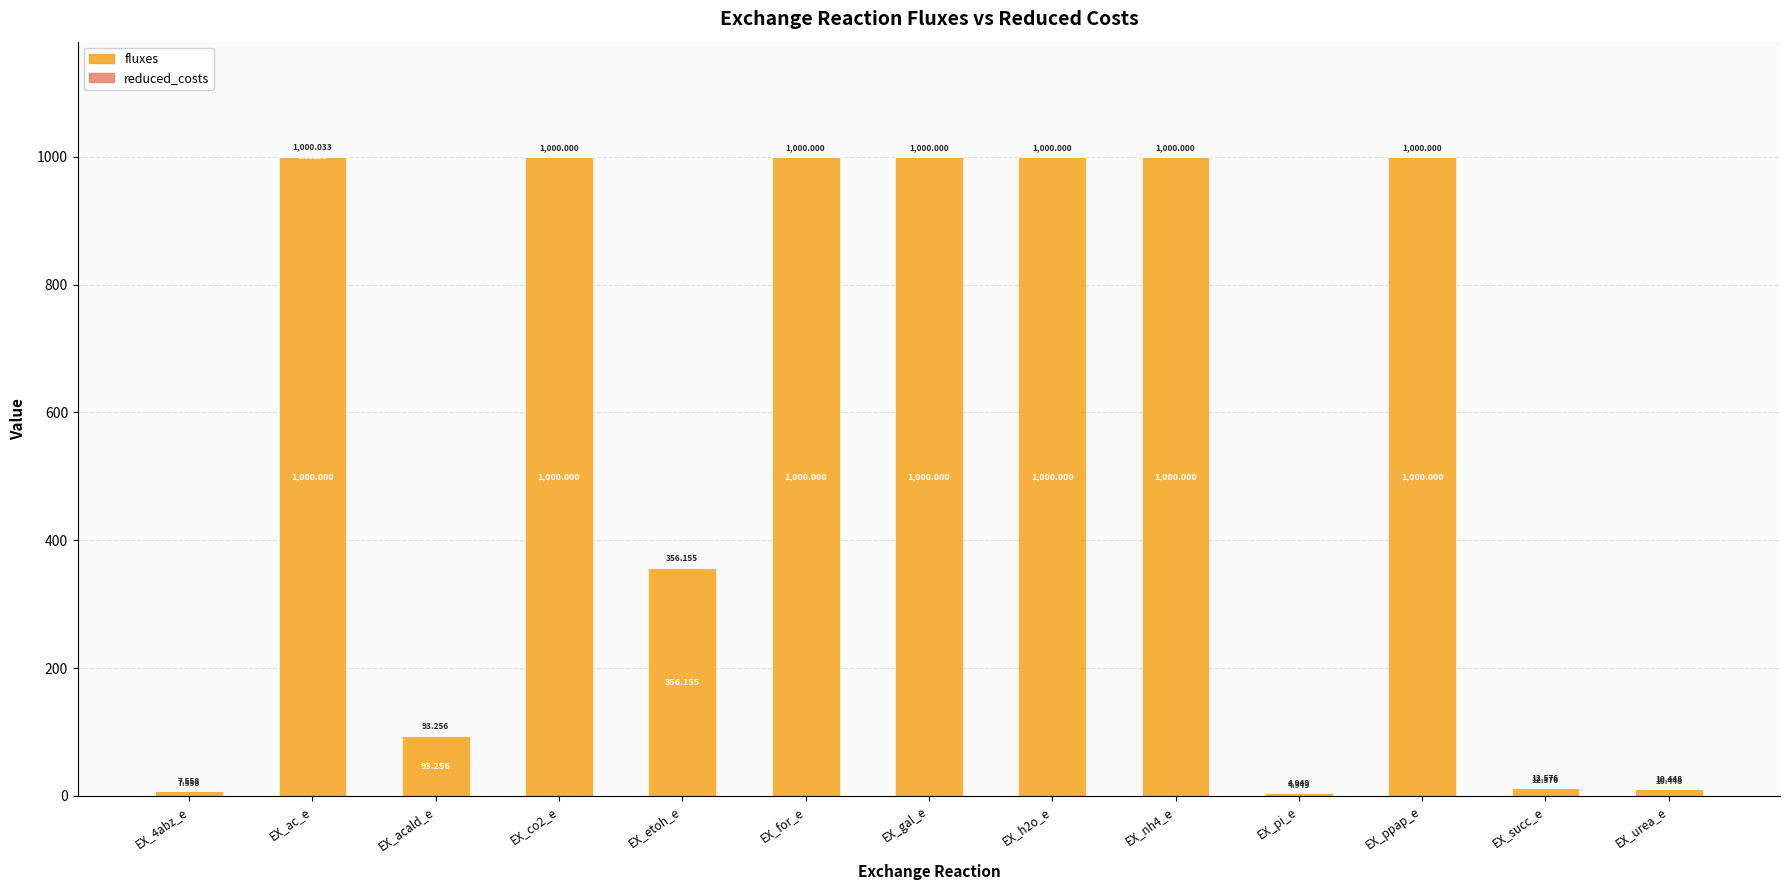

At which category is the sum across all series the highest?

EX_ac_e